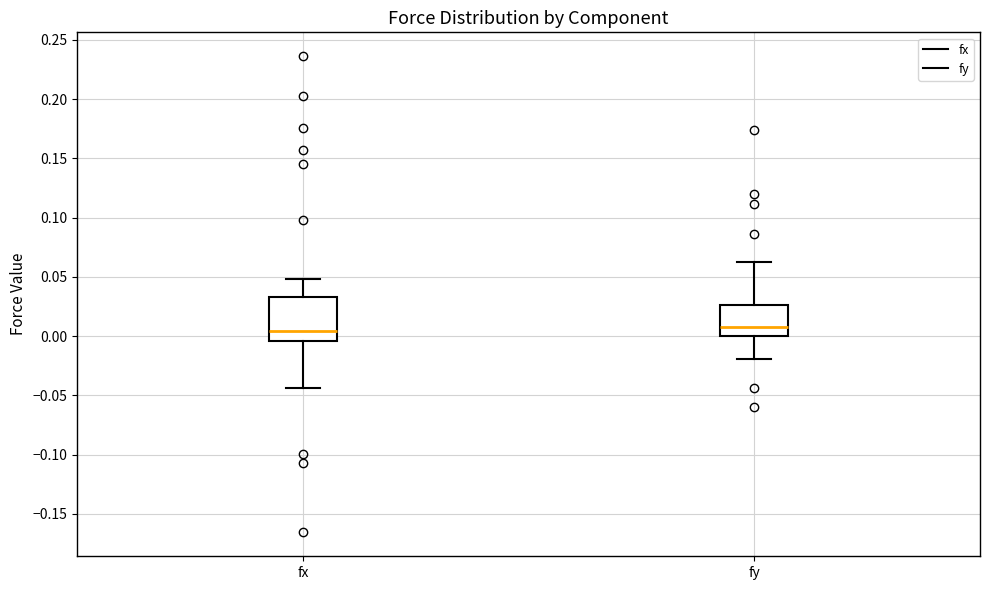

Reading left to right, read every box against the y-axis: the position of its median line, the range the box covers, and the ends of its whiskers. The values are not printed on the chart, so give them approximately, as read against the axis.

fx: median 0.005, box -0.005 to 0.035, whiskers -0.045 to 0.050
fy: median 0.005, box 0.000 to 0.025, whiskers -0.020 to 0.065